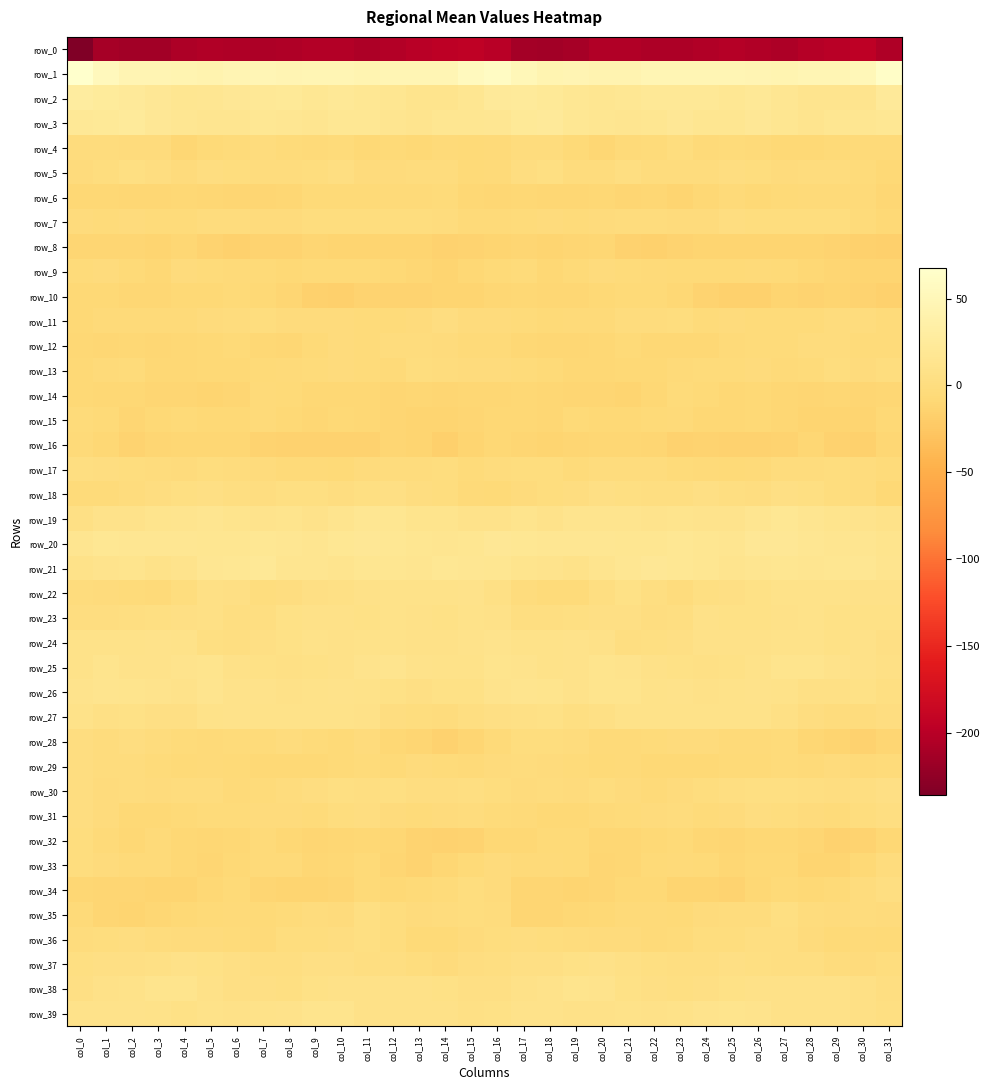

What is the sum of all row_30 values?

-16.3